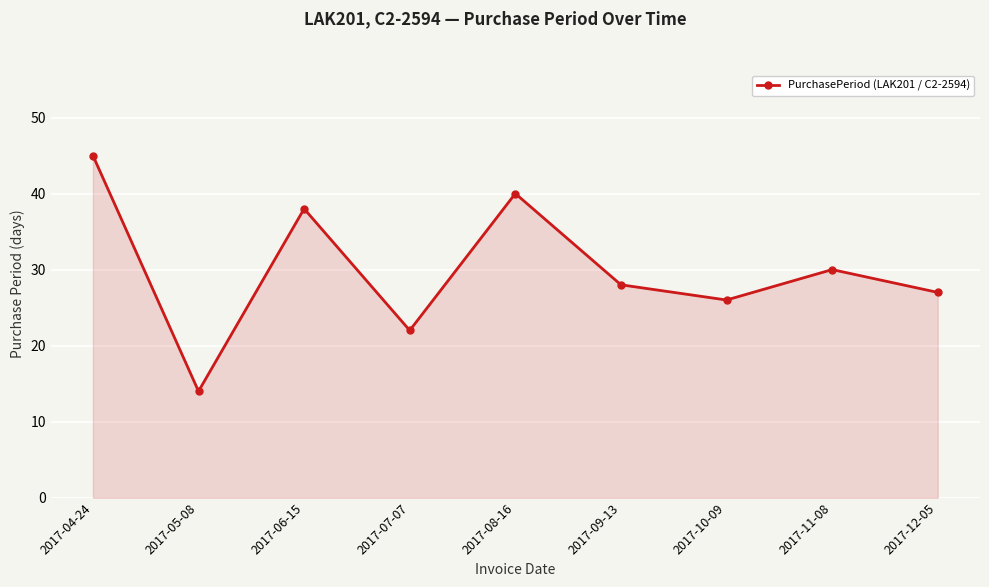

Rank the categories by value from highest to lowest.

2017-04-24, 2017-08-16, 2017-06-15, 2017-11-08, 2017-09-13, 2017-12-05, 2017-10-09, 2017-07-07, 2017-05-08